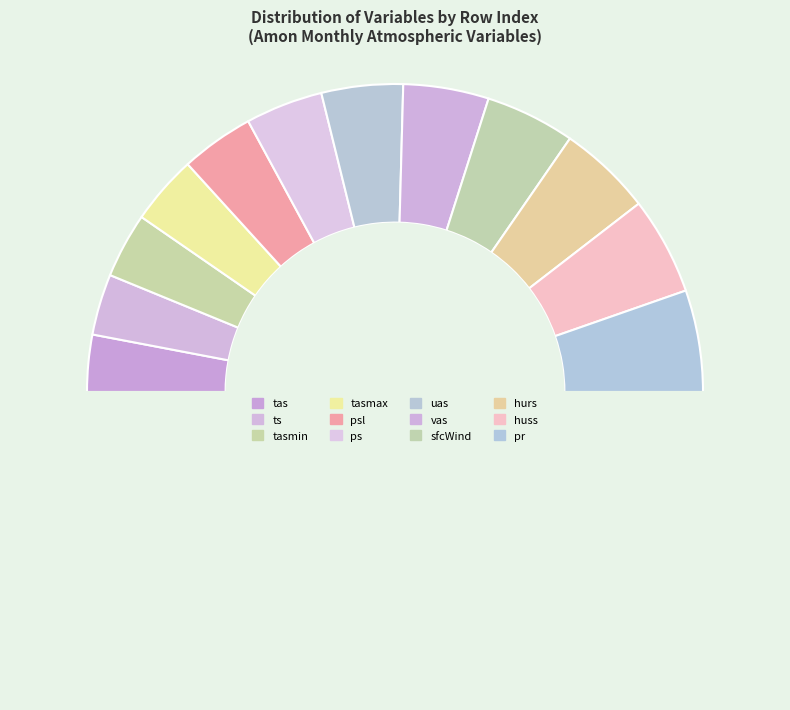

How many slices are in this pie chart?

13